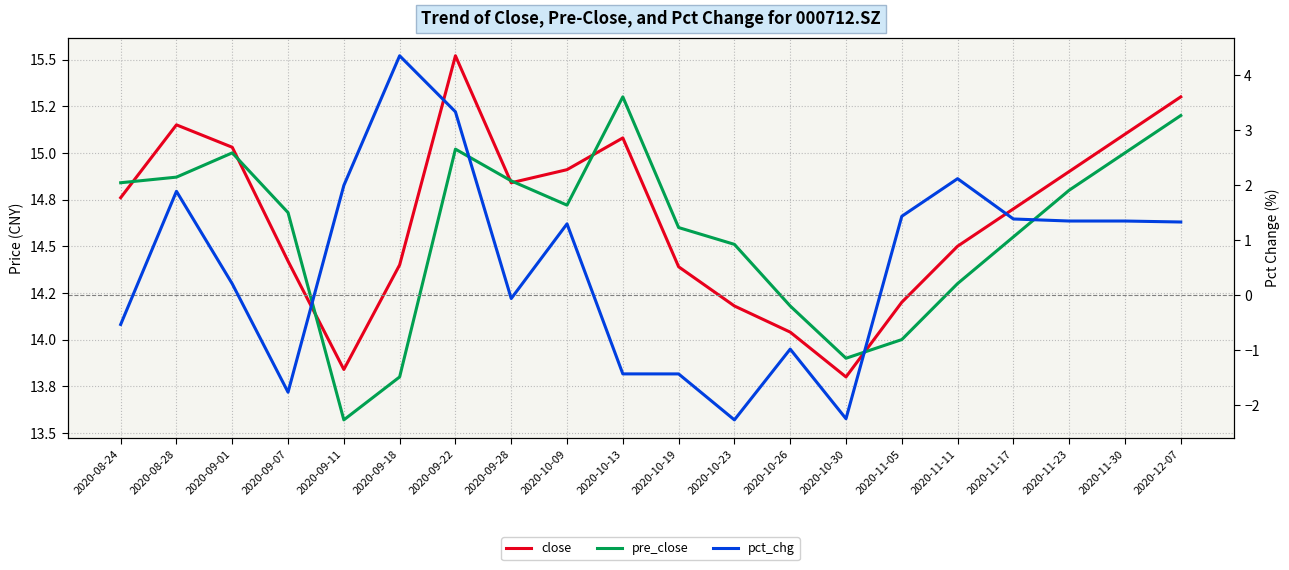

How many interior local valleys does the close series have?

3